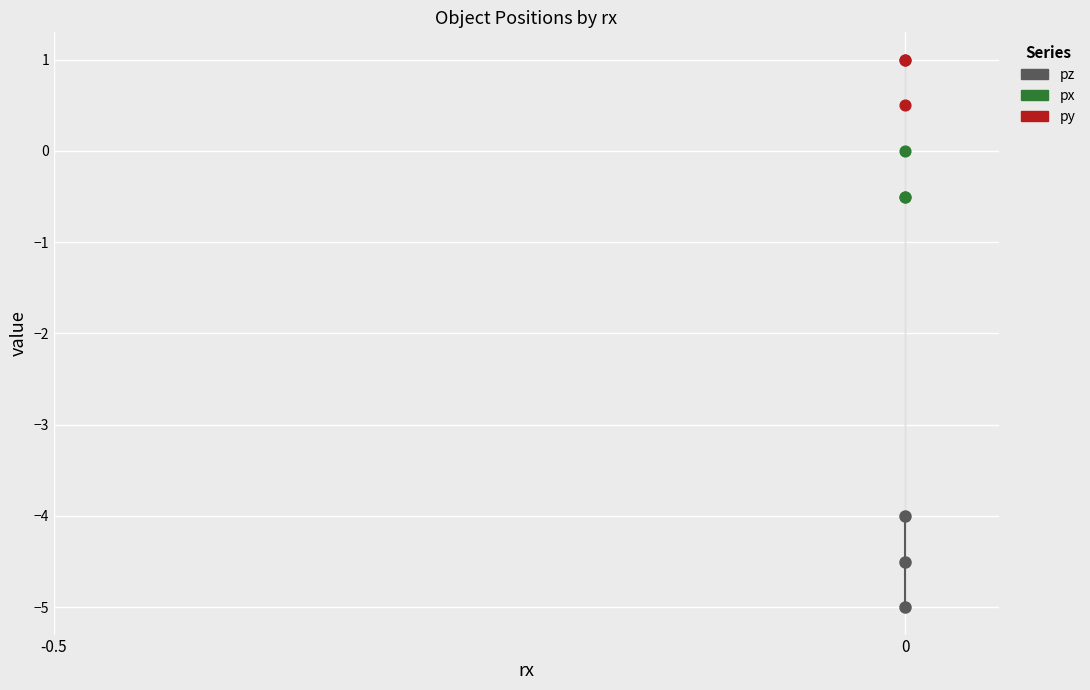

Which series reaches the minimum Y coordinate?

pz